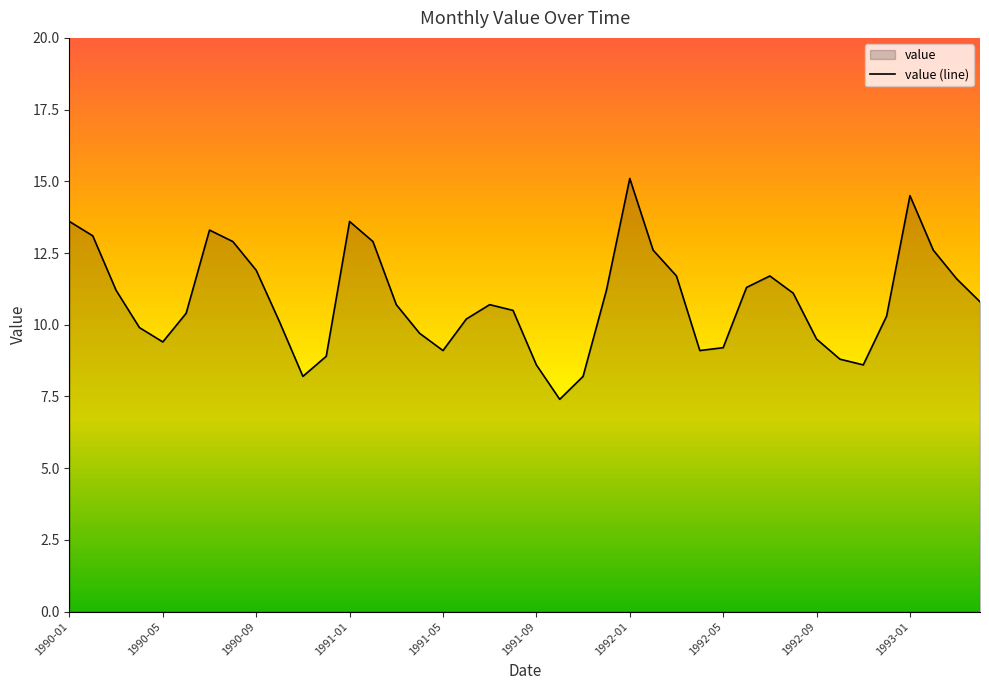

Reading left to right, extract all data points from this chart.

13.6	13.1	11.2	9.9	9.4	10.4	13.3	12.9	11.9	10.1	8.2	8.9	13.6	12.9	10.7	9.7	9.1	10.2	10.7	10.5	8.6	7.4	8.2	11.2	15.1	12.6	11.7	9.1	9.2	11.3	11.7	11.1	9.5	8.8	8.6	10.3	14.5	12.6	11.6	10.8